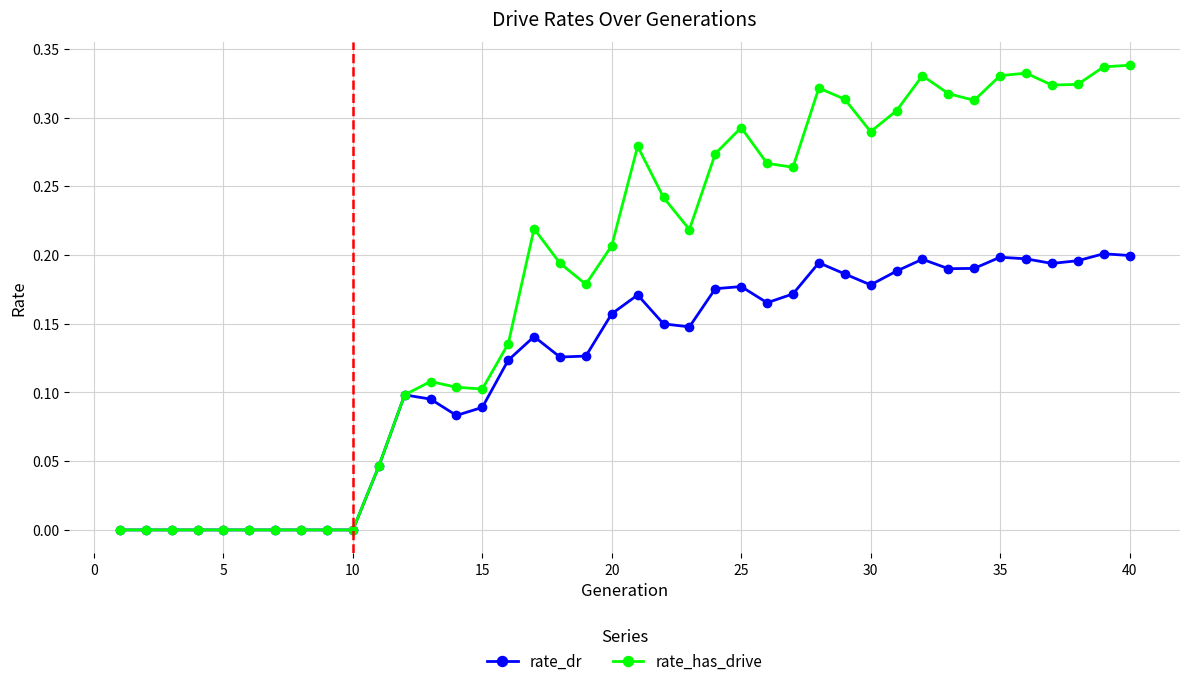

Which series has the largest total across all categories?

rate_has_drive